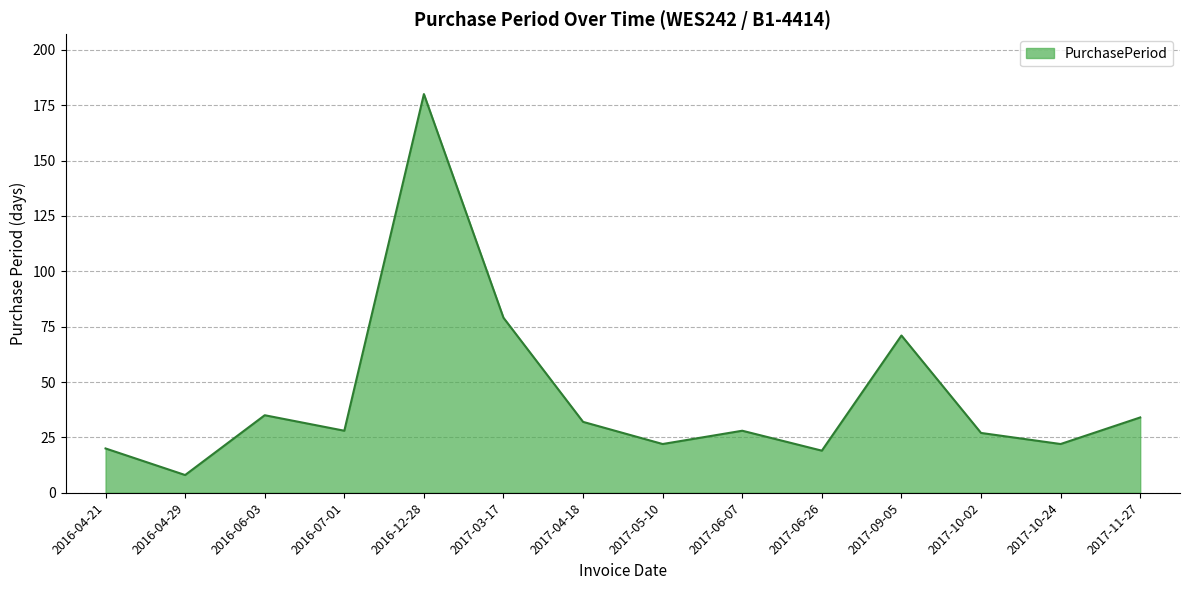

Where is the first local maximum?

2016-06-03